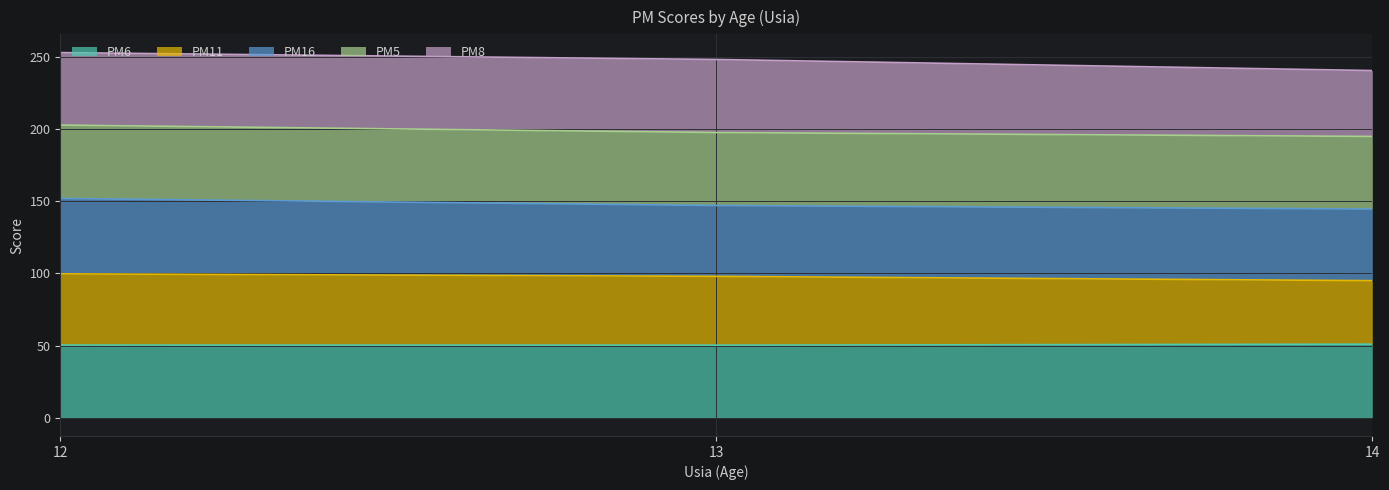

What is the lowest value of the PM6 series?

50.3